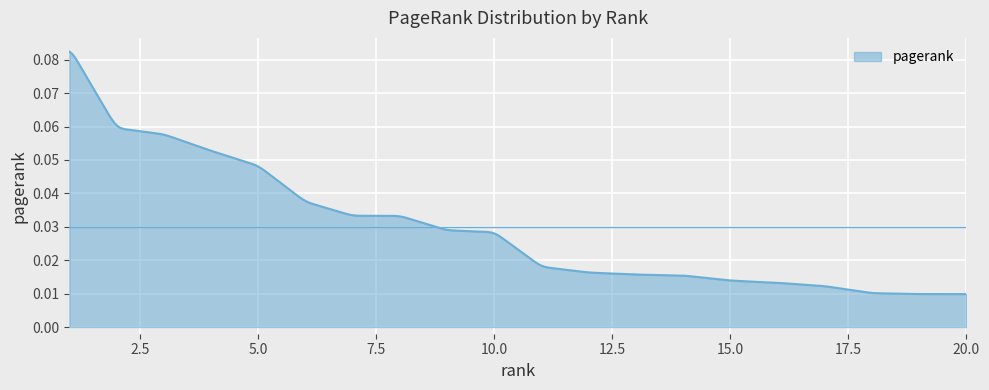

How many lines are shown in the chart?

1